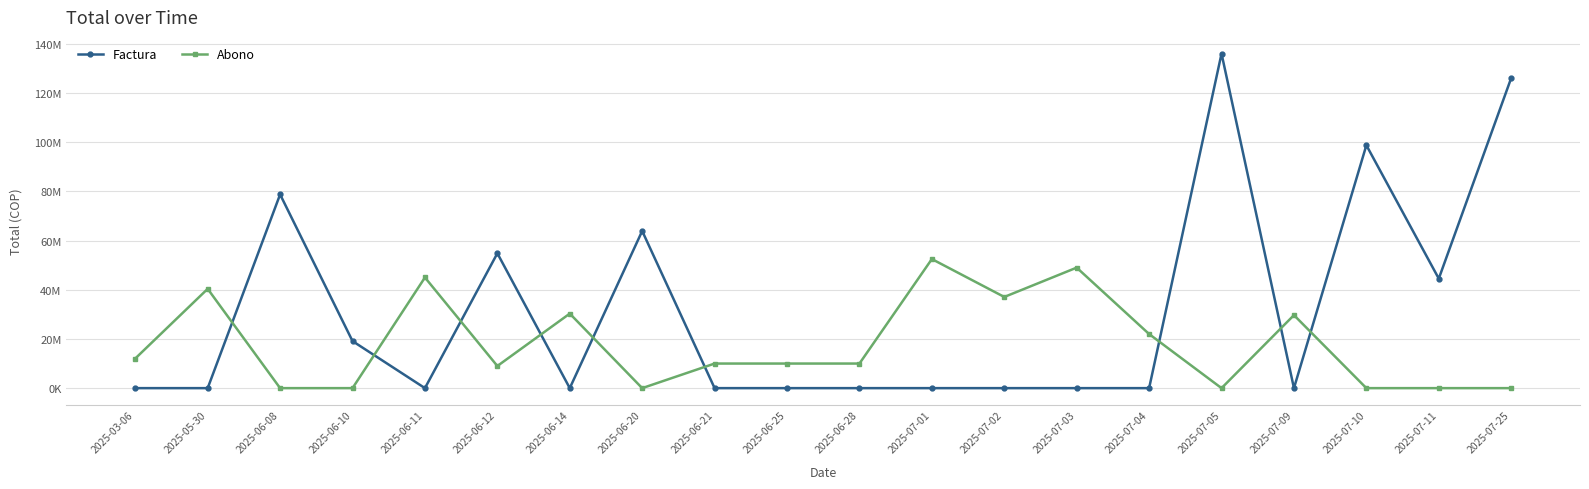

What are all the series names shown in the legend?

Factura, Abono